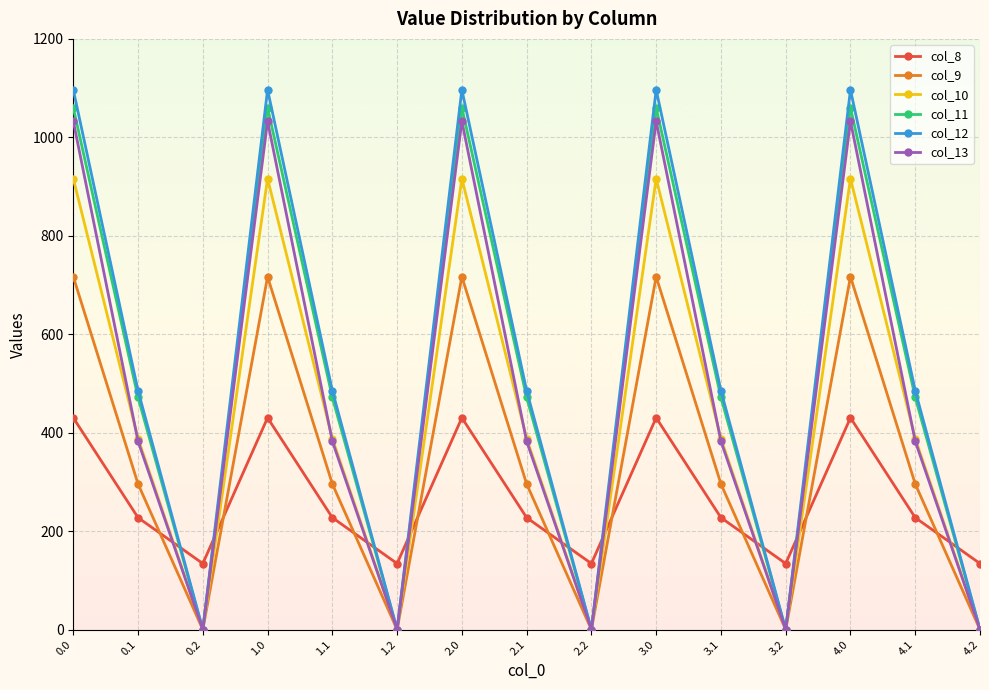

Which series has the largest range (max minus min)?

col_12